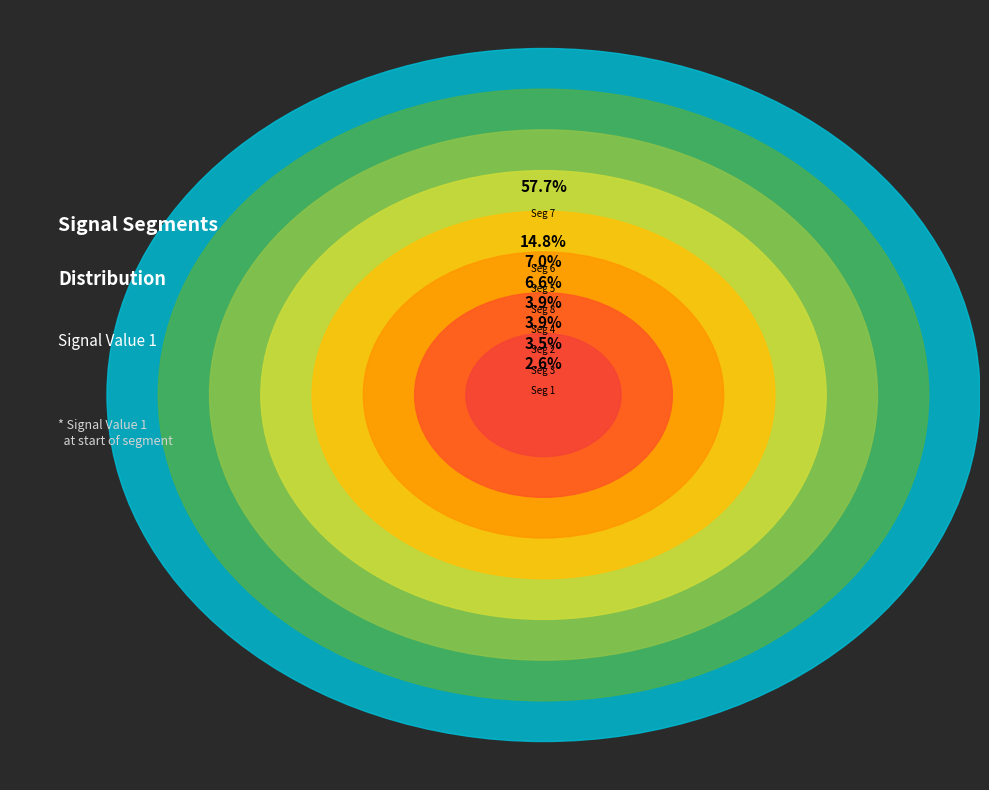

Which has a higher value, signal segment 3 or signal segment 6?

signal segment 6